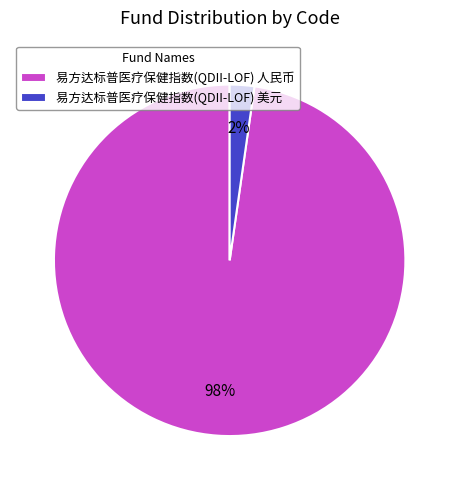

To the nearest percent, what percentage of the pie is 易方达标普医疗保健指数(QDII-LOF) 美元?

2%